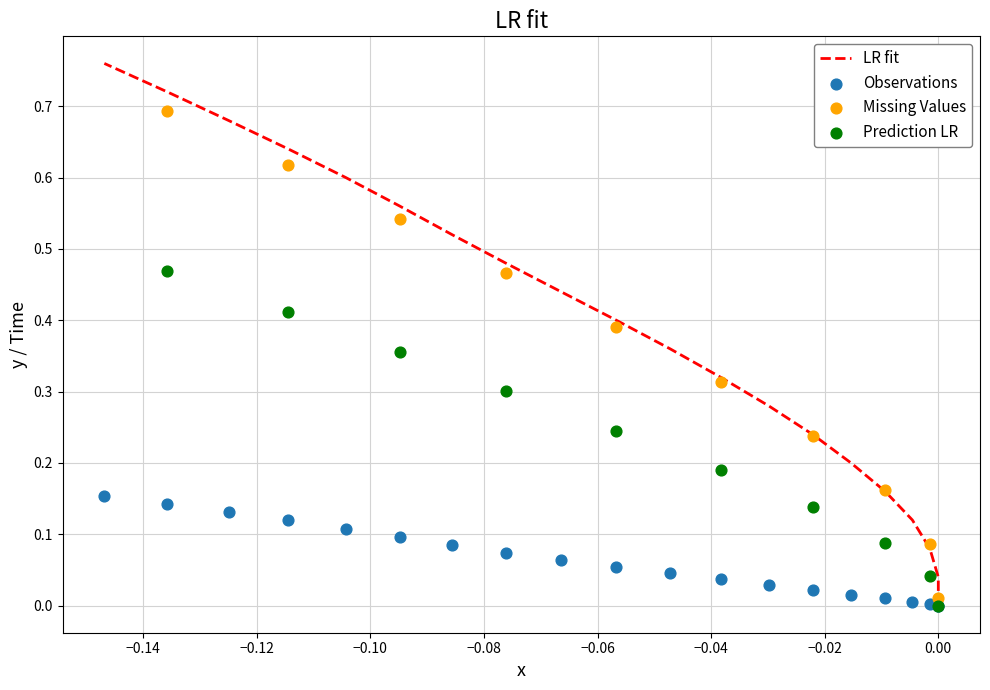

What is the total value across all series at −0.12?

0.1